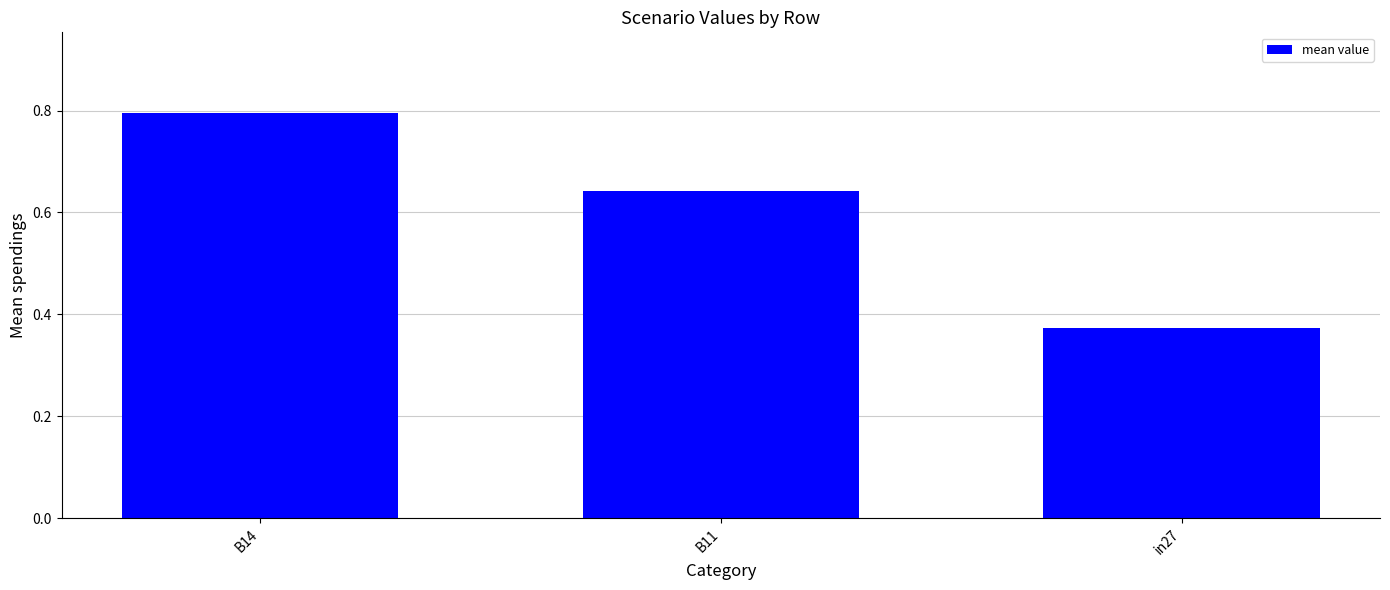

Does the chart contain stacked bars?

No